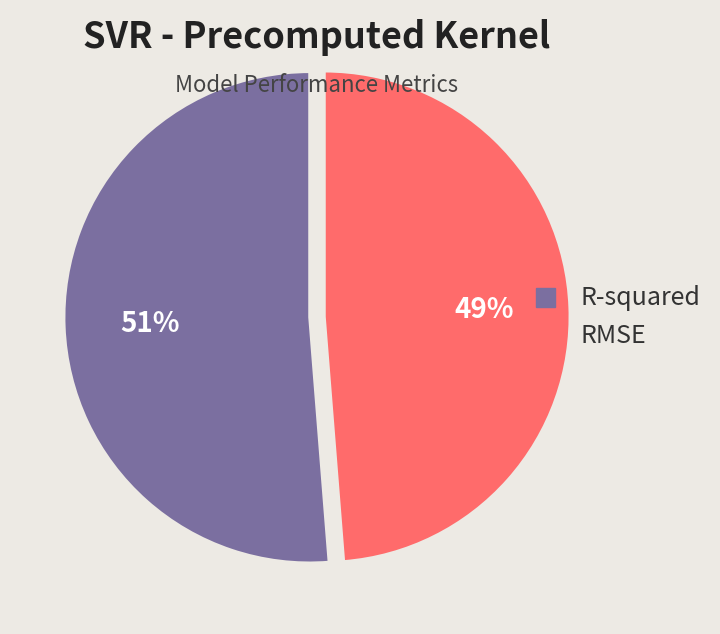

Is there a majority slice in this chart?

Yes